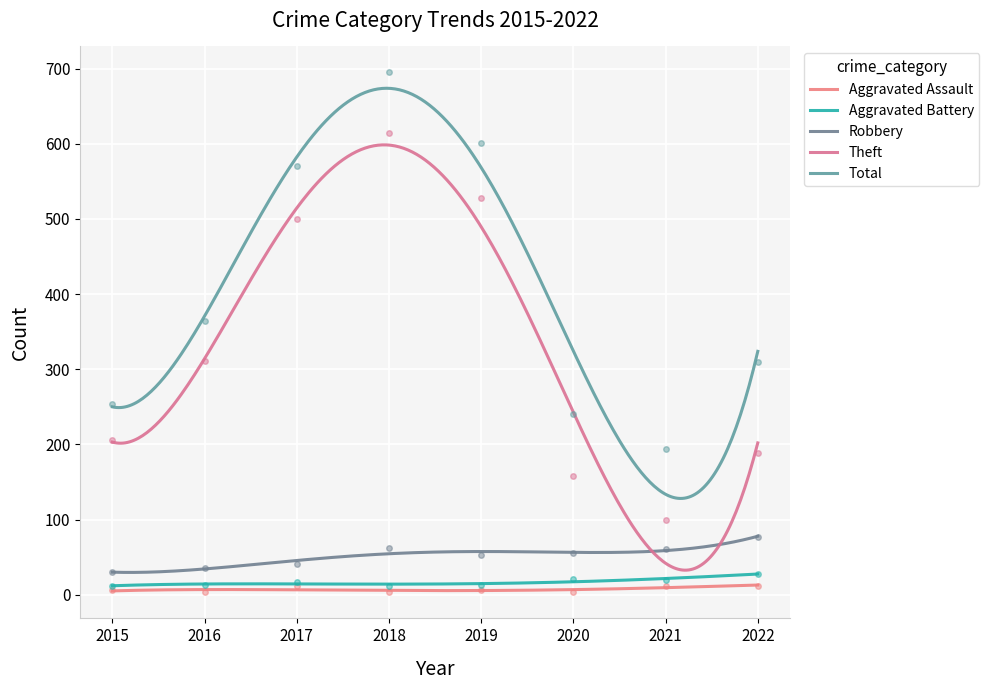

The Theft series shows 615 at 2018. True or false?

True